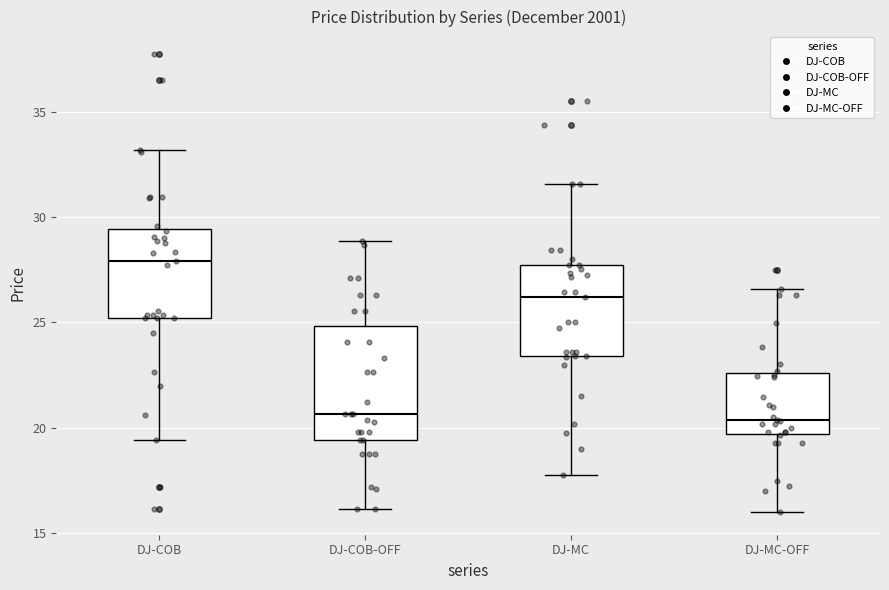

Comparing the boxes themselves (not the whiskers), which one is the tallest?

DJ-COB-OFF